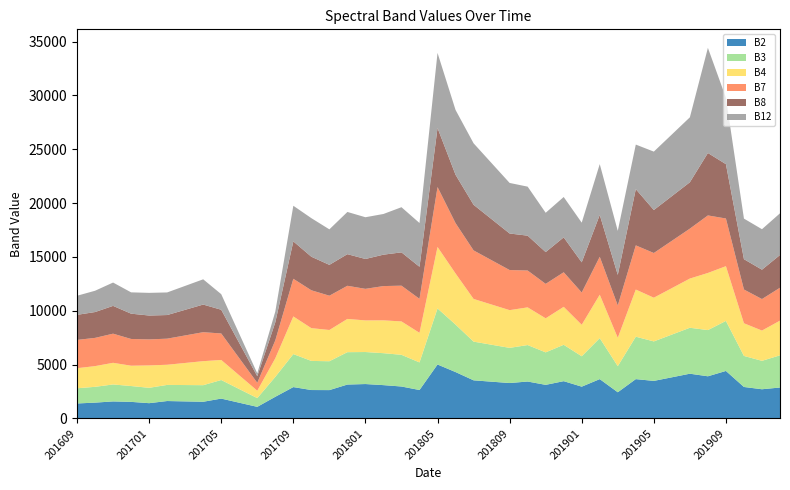

Reading right to left, extract all data points from this chart.

B2: 201912=2869	201911=2707	201910=2919	201909=4407	201908=3911	201907=4151	201906=3817	201905=3483	201904=3648	201903=2428	201902=3648	201901=2948	201812=3458	201811=3116	201810=3425	201809=3285	201808=3410	201807=3536	201806=4304	201805=5006	201804=2636	201803=2962	201802=3090	201801=3191	201712=3144	201711=2628	201710=2634	201709=2909	201708=2007	201707=1073	201706=1456	201705=1840	201704=1545	201703=1579	201702=1613	201701=1414	201612=1535	201611=1577	201610=1465	201609=1387
B3: 201912=2990	201911=2640	201910=2883	201909=4647	201908=4292	201907=4268	201906=3968	201905=3668	201904=3941	201903=2424	201902=3807	201901=2824	201812=3379	201811=3018	201810=3388	201809=3267	201808=3431	201807=3595	201806=4411	201805=5207	201804=2564	201803=2944	201802=2968	201801=2974	201712=3007	201711=2681	201710=2705	201709=3064	201708=1850	201707=812	201706=1269	201705=1726	201704=1540	201703=1519	201702=1498	201701=1427	201612=1472	201611=1576	201610=1468	201609=1412
B4: 201912=3220	201911=2811	201910=3034	201909=5084	201908=5305	201907=4570	201906=4314	201905=4059	201904=4377	201903=2635	201902=4033	201901=2925	201812=3524	201811=3162	201810=3499	201809=3503	201808=3734	201807=3966	201806=4747	201805=5709	201804=2749	201803=3100	201802=3051	201801=2936	201712=3088	201711=2902	201710=3044	201709=3497	201708=1726	201707=687	201706=1274	201705=1862	201704=2231	201703=2051	201702=1872	201701=2080	201612=1887	201611=2010	201610=1923	201609=1864
B7: 201912=3057	201911=2927	201910=3135	201909=4428	201908=5343	201907=4636	201906=4394	201905=4152	201904=4104	201903=3005	201902=3524	201901=2997	201812=3212	201811=3199	201810=3423	201809=3725	201808=4116	201807=4507	201806=4676	201805=5565	201804=3157	201803=3322	201802=3181	201801=2932	201712=3078	201711=3185	201710=3517	201709=3498	201708=1665	201707=734	201706=1597	201705=2461	201704=2691	201703=2557	201702=2423	201701=2416	201612=2484	201611=2706	201610=2622	201609=2627
B8: 201912=3039	201911=2728	201910=2817	201909=5047	201908=5799	201907=4308	201906=4150	201905=3992	201904=5223	201903=2839	201902=3890	201901=2801	201812=3241	201811=2952	201810=3237	201809=3393	201808=3815	201807=4237	201806=4489	201805=5487	201804=2975	201803=3094	201802=2917	201801=2774	201712=2937	201711=2864	201710=3116	201709=3474	201708=1676	201707=612	201706=1407	201705=2202	201704=2566	201703=2380	201702=2194	201701=2218	201612=2349	201611=2581	201610=2400	201609=2328
B12: 201912=3875	201911=3759	201910=3768	201909=6169	201908=9765	201907=6032	201906=5728	201905=5425	201904=4139	201903=4088	201902=4716	201901=3685	201812=3749	201811=3651	201810=4553	201809=4696	201808=5203	201807=5711	201806=6022	201805=6974	201804=4067	201803=4193	201802=3779	201801=3877	201712=3921	201711=3298	201710=3583	201709=3308	201708=998	201707=267	201706=857	201705=1447	201704=2346	201703=2222	201702=2099	201701=2105	201612=1980	201611=2168	201610=1978	201609=1773